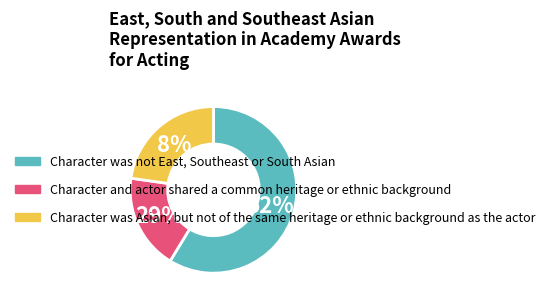

Does 2.2 represent more than half of the total?

No